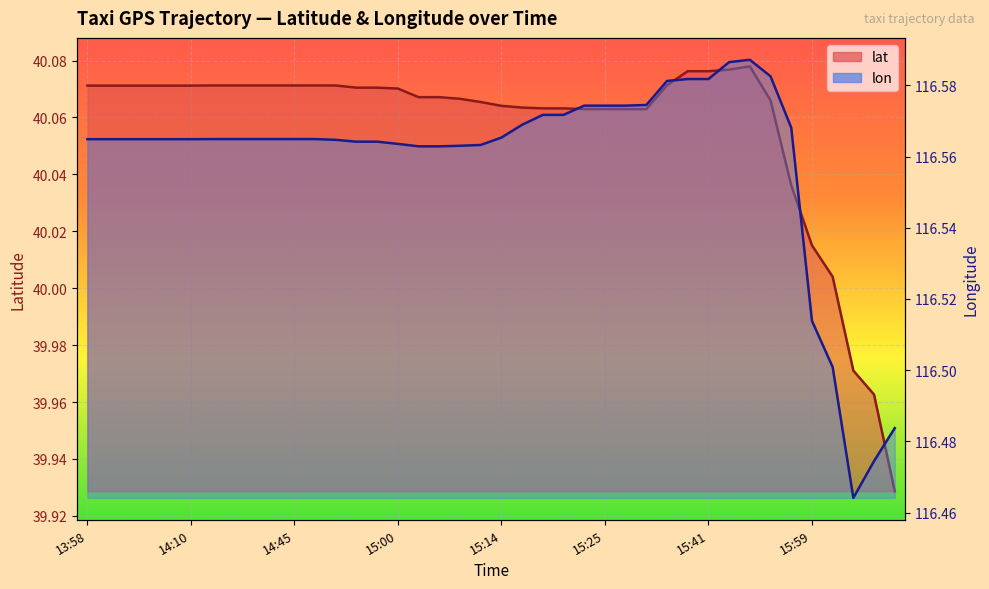

Is the value of lon at 14:49 greater than the value of lat at 15:59?

Yes